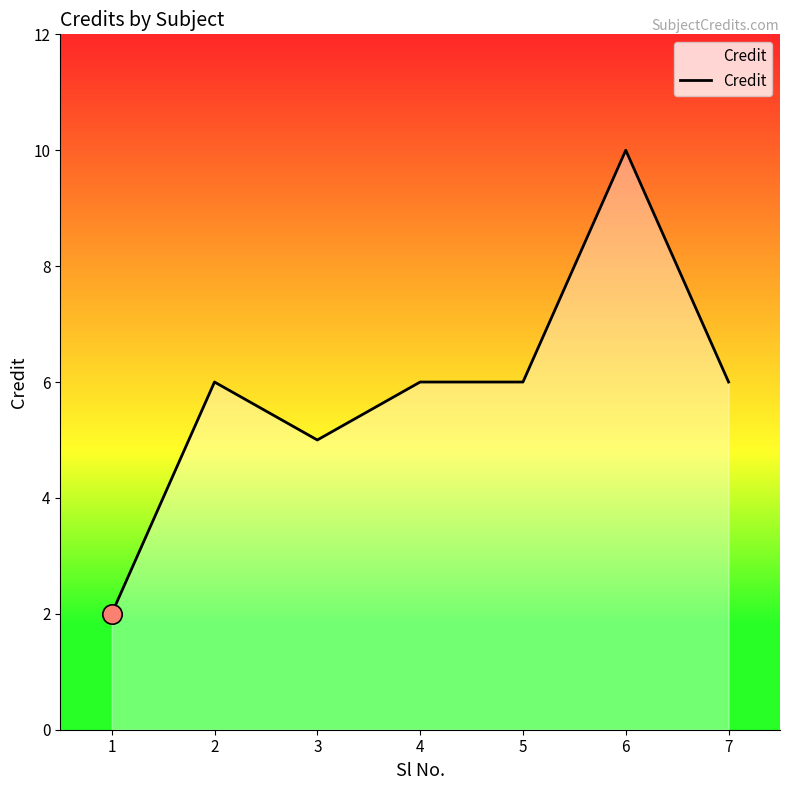

What is the greatest value displayed?

10